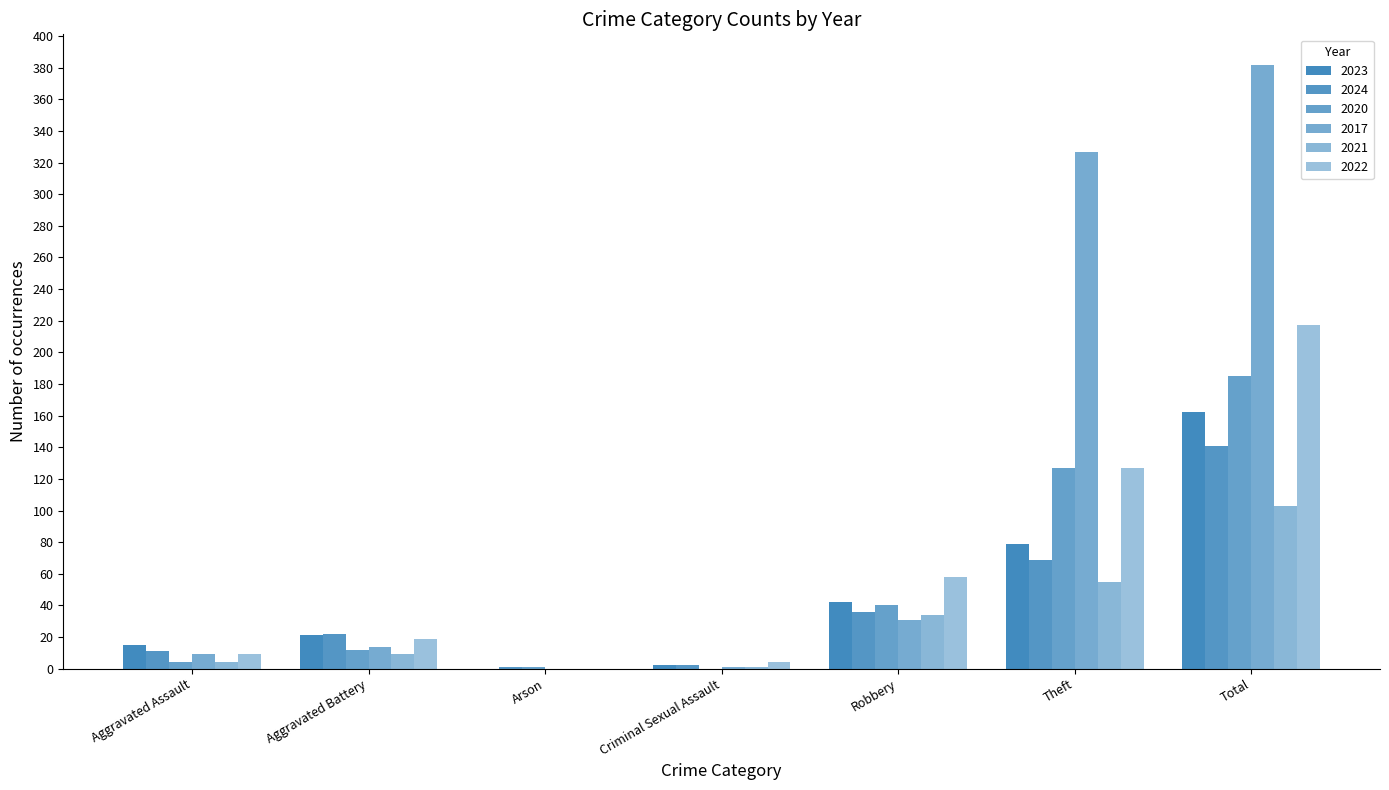

What is the value of the 2017 bar at the 2nd from the left?

14